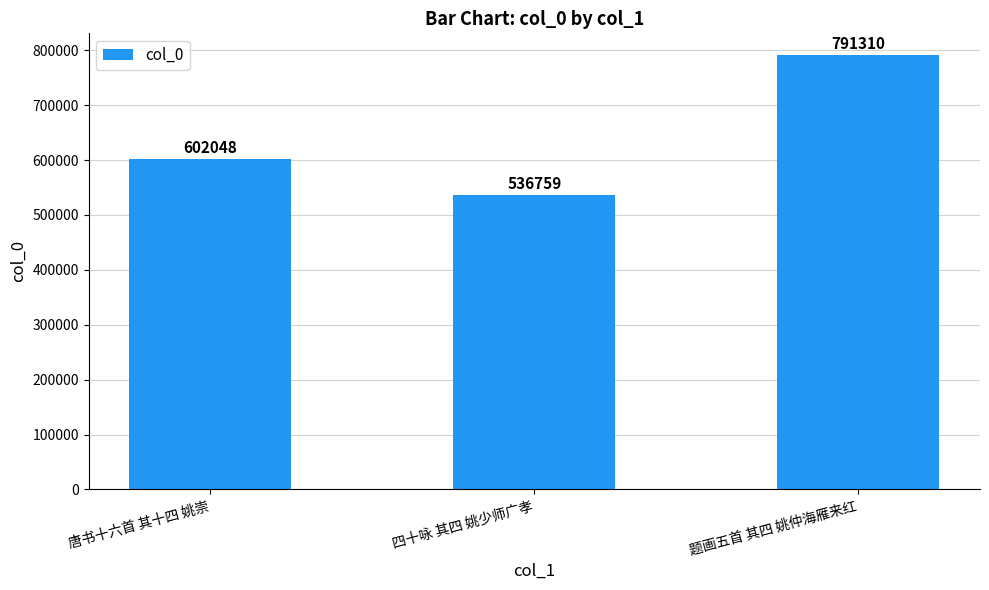

What is the sum of all values?

1930117